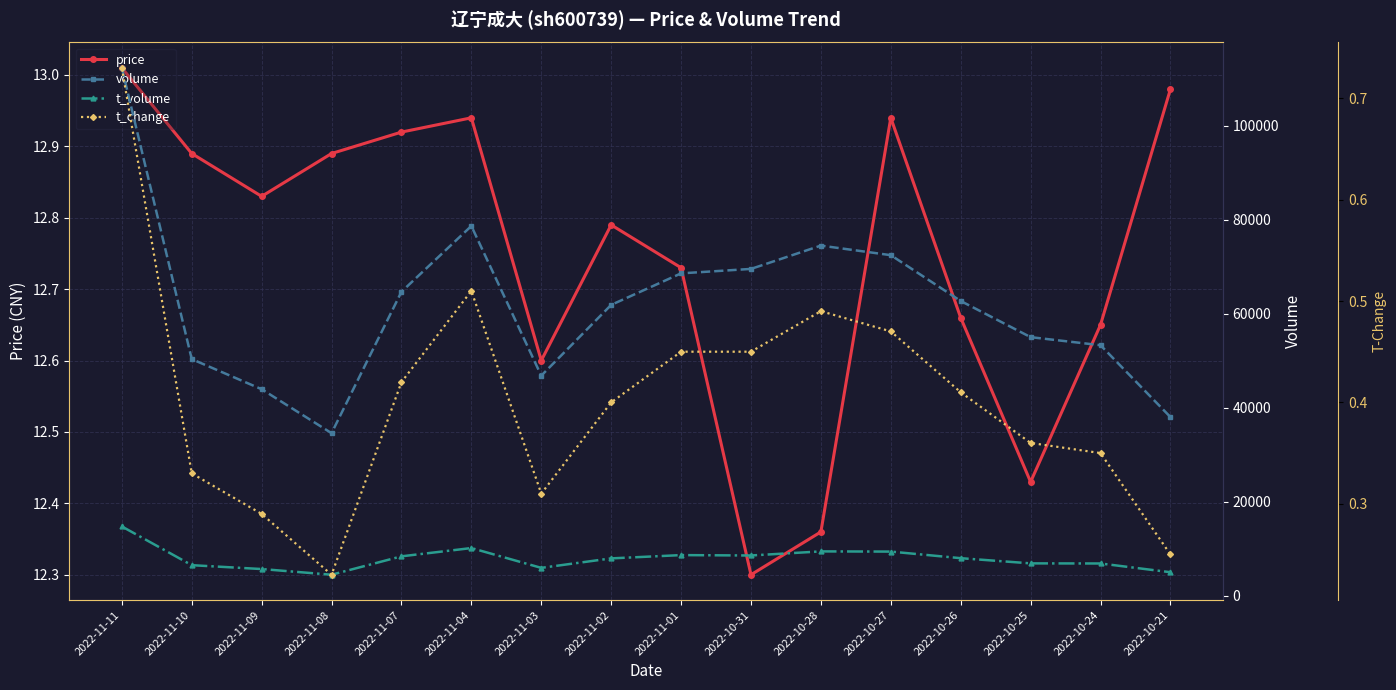

How many categories are shown in the chart?

16